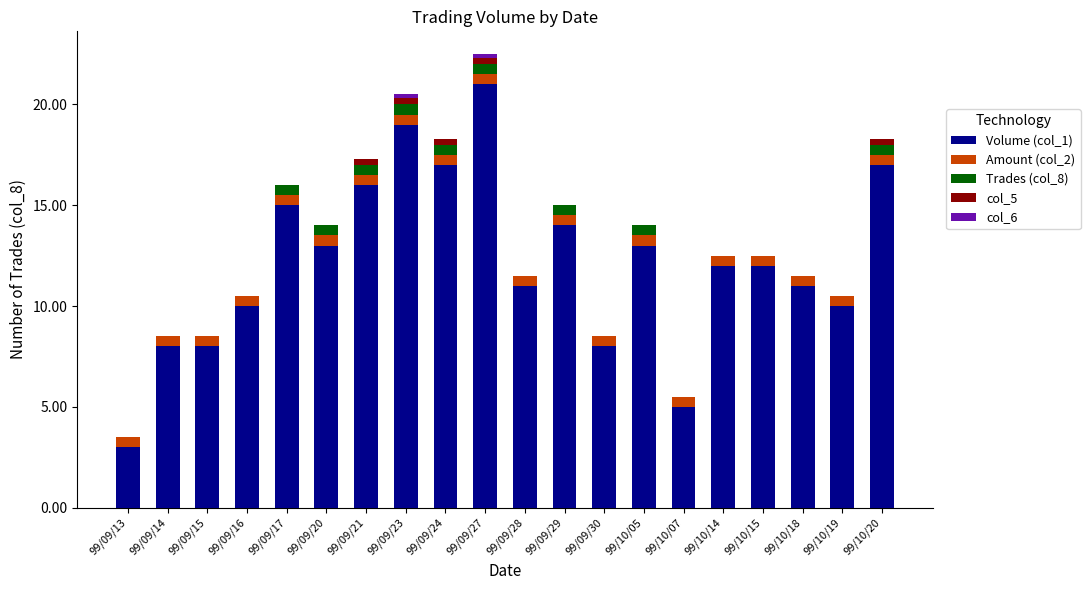

What is the total value across all series at 99/10/15?

12.5